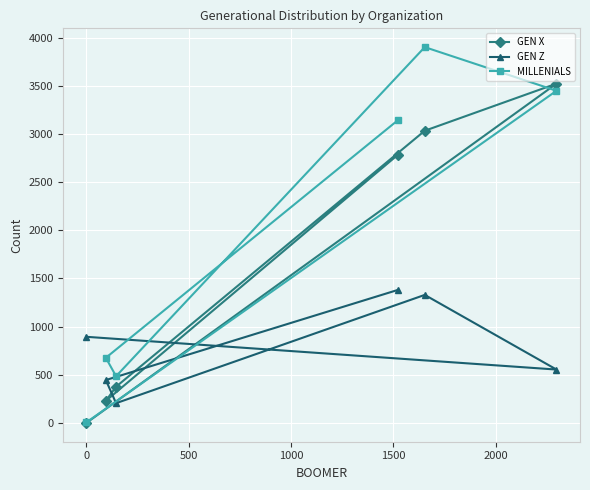

List the series in order of their overall mean, highest first.

MILLENIALS, GEN X, GEN Z